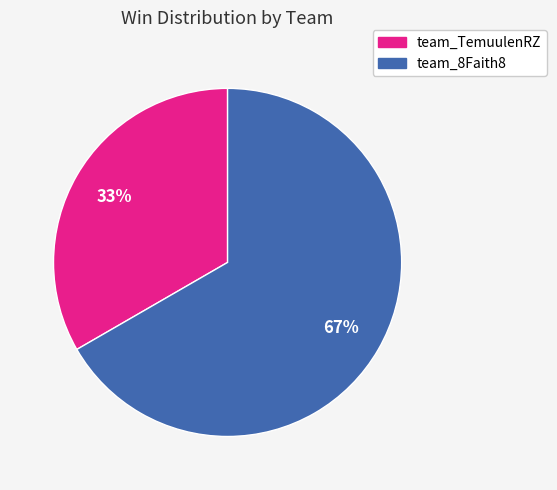

How many segments does this pie chart have?

2